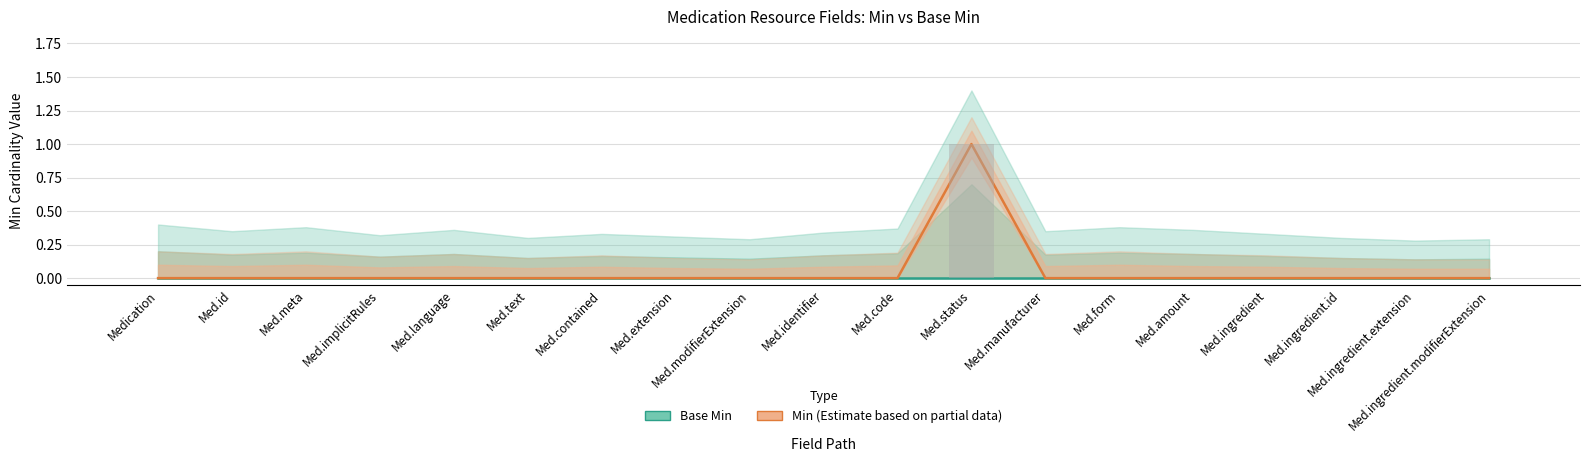

The value of Min at Med.identifier is 0. True or false?

True